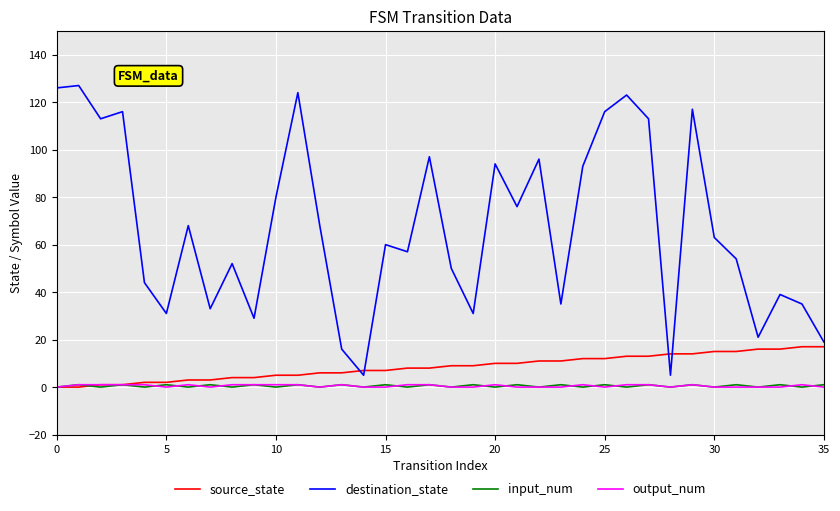

True or false: destination_state and source_state intersect in this chart.

True